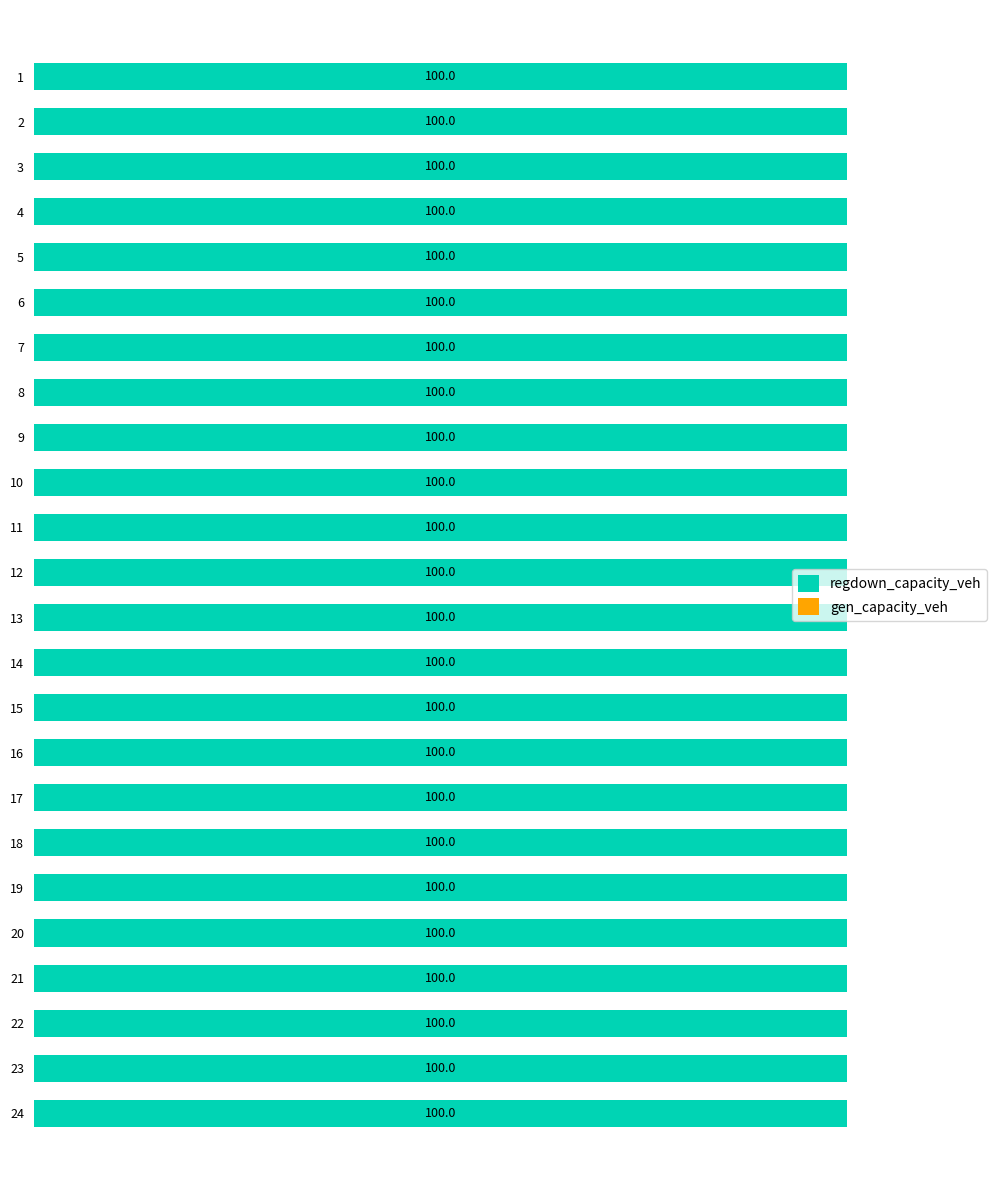

At which category is the sum across all series the highest?

18